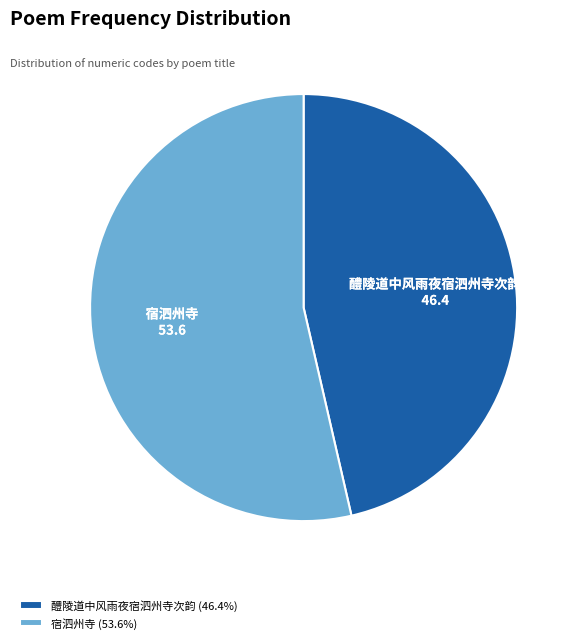

What is the ratio of the value at 醴陵道中风雨夜宿泗州寺次韵 to the value at 宿泗州寺?

0.9